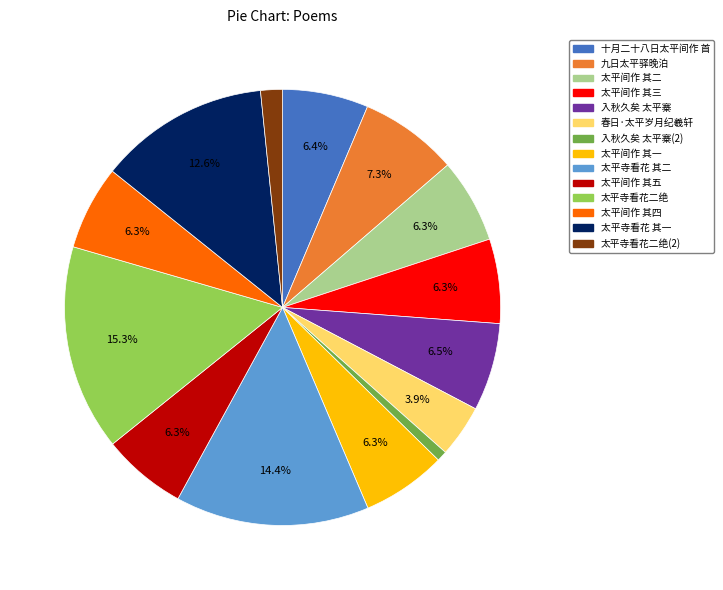

Does any single category account for the majority?

No